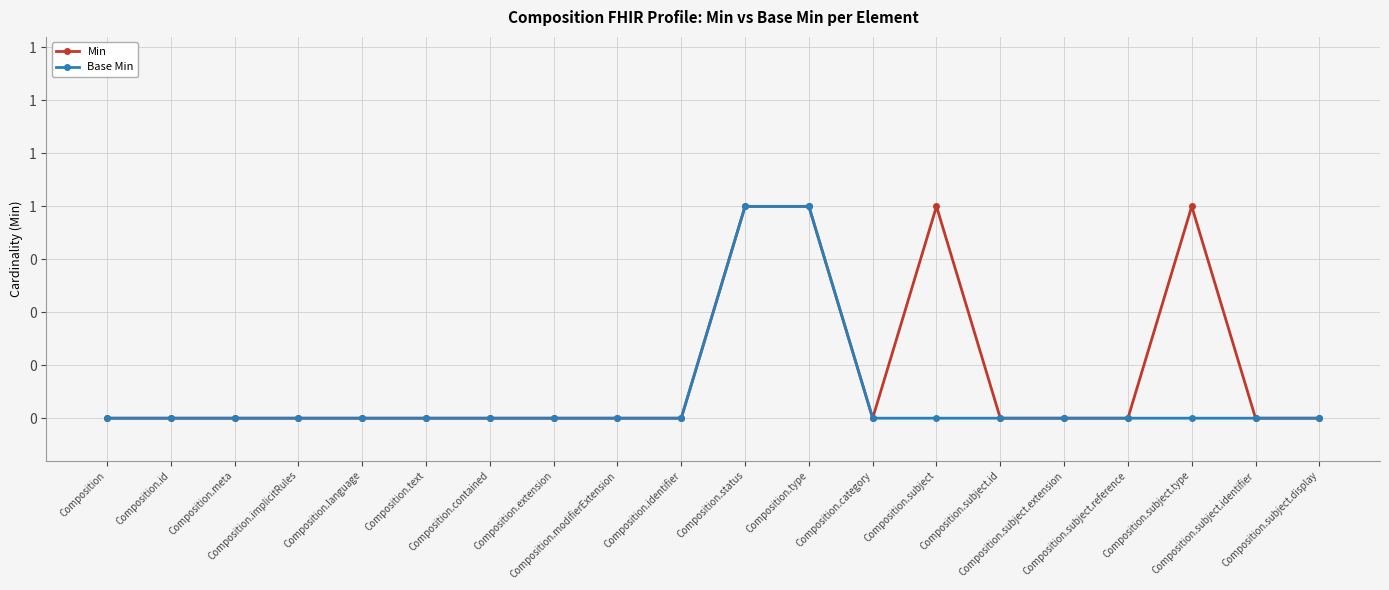

At which category does Min reach its first local valley?

Composition.category